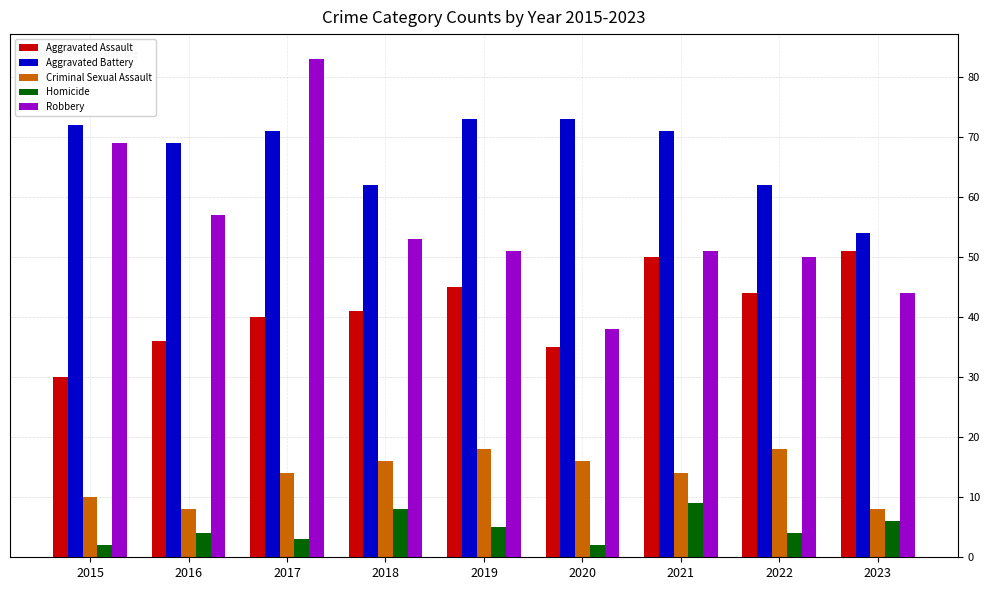

The Aggravated Battery series shows 74 at 2023. True or false?

False